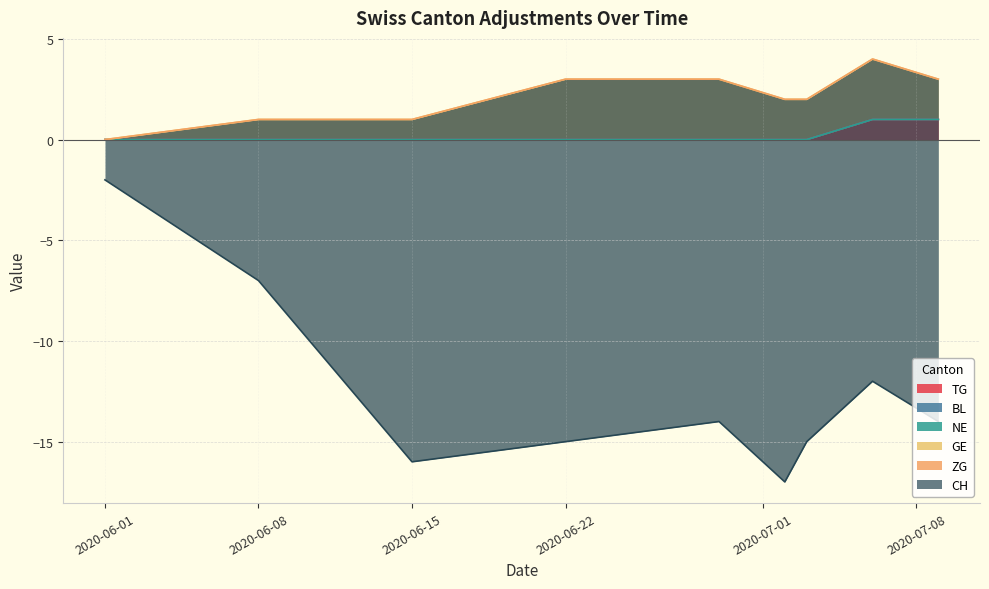

How many series are shown in this chart?

6